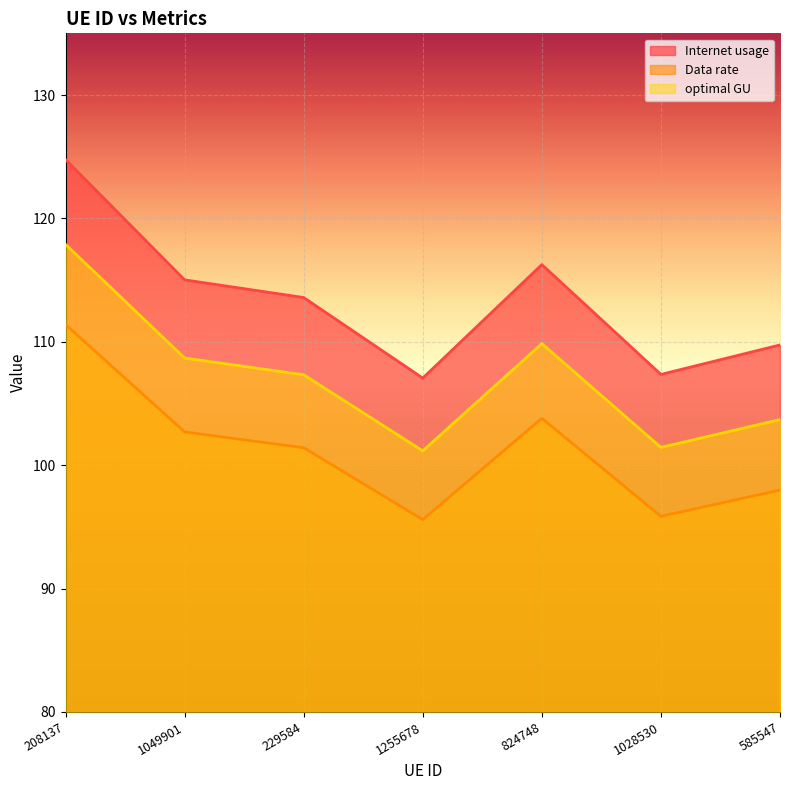

List the labels in order of Internet usage value, largest first.

208137, 824748, 1049901, 229584, 585547, 1028530, 1255678